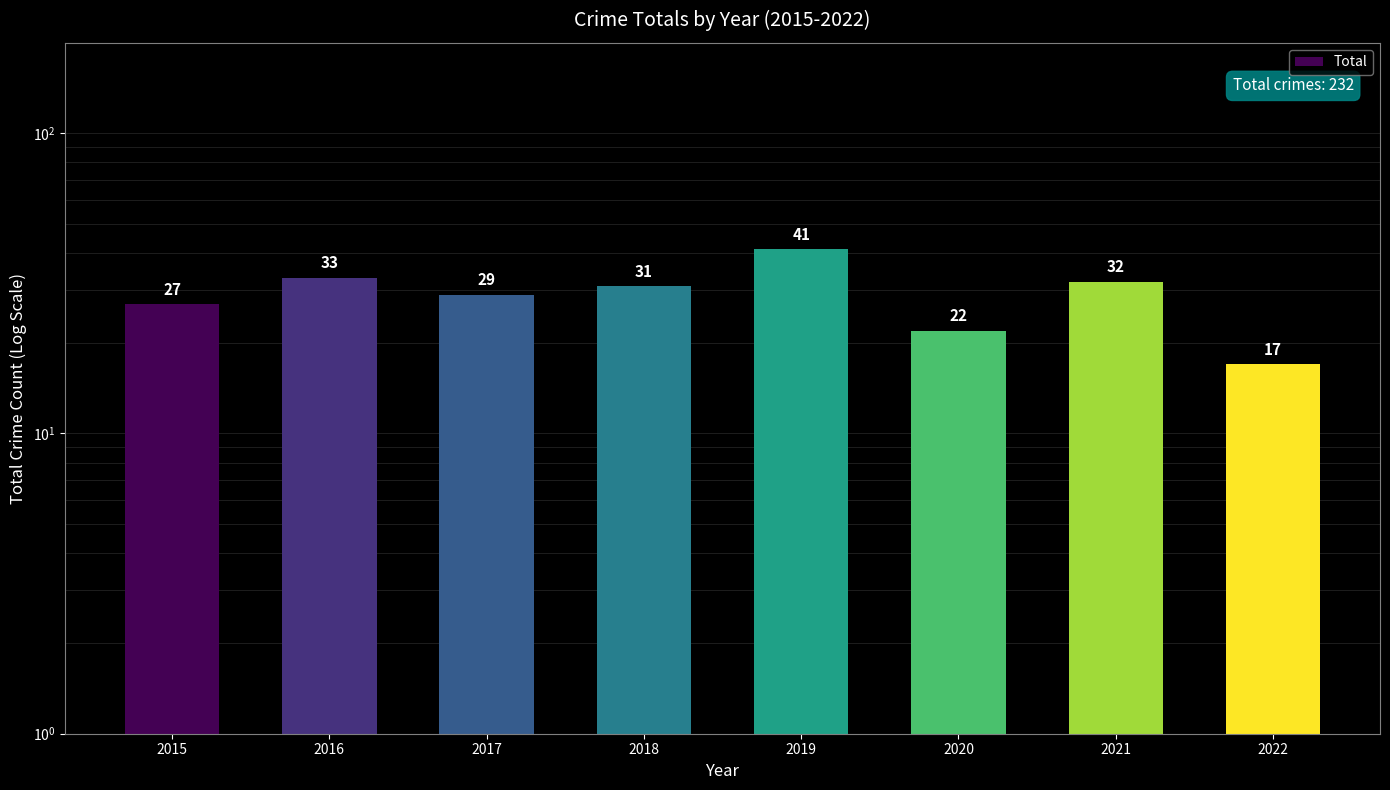

At which label does the data first exceed 31?

2016